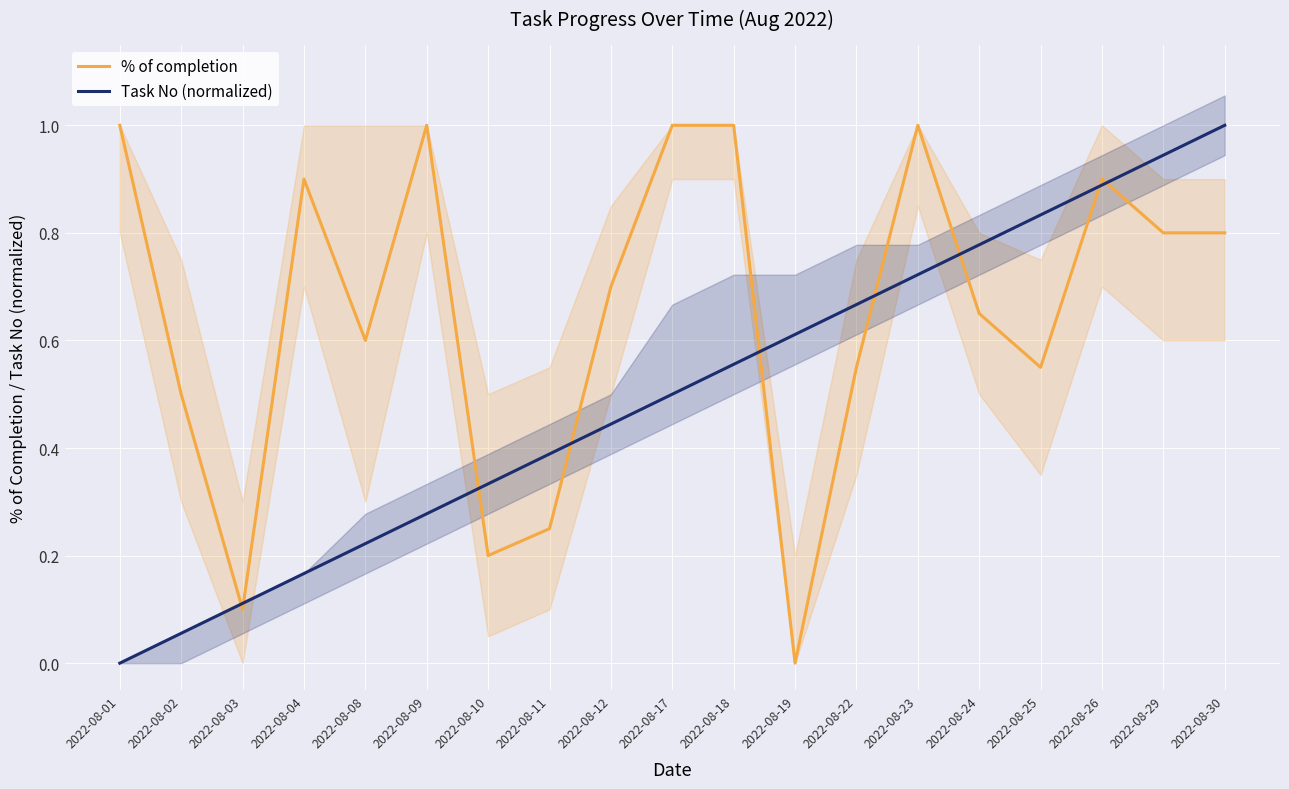

How many times do % of completion and Task No (normalized) cross each other?

9